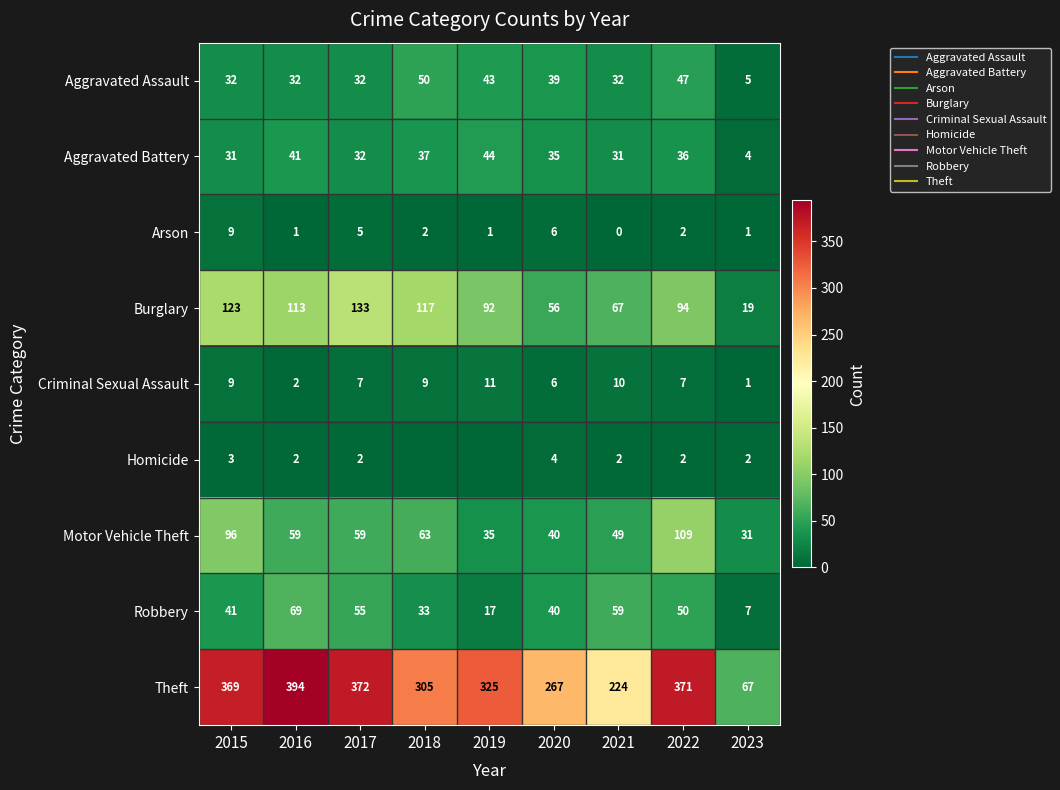

True or false: Burglary has a value of 113 at 2016.

True